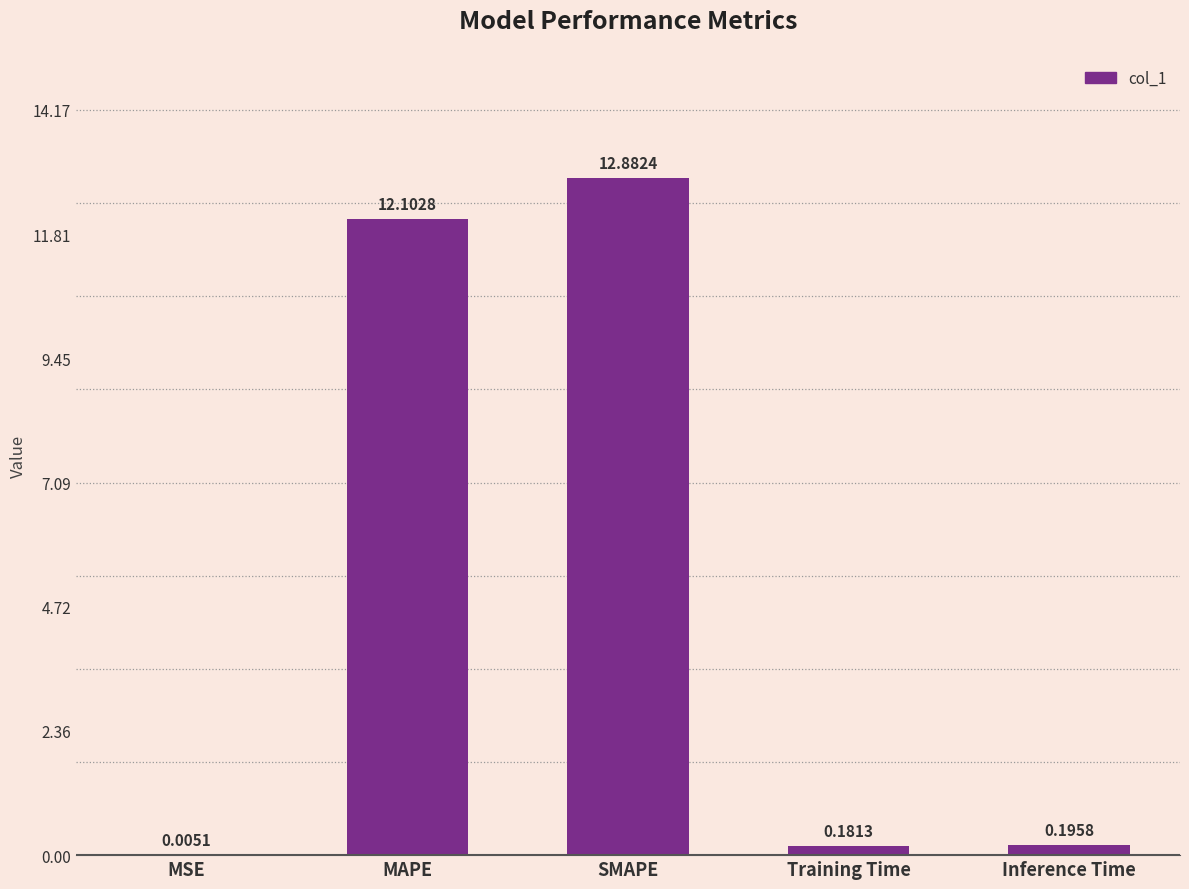

Which has a higher value, MSE or Inference Time?

Inference Time